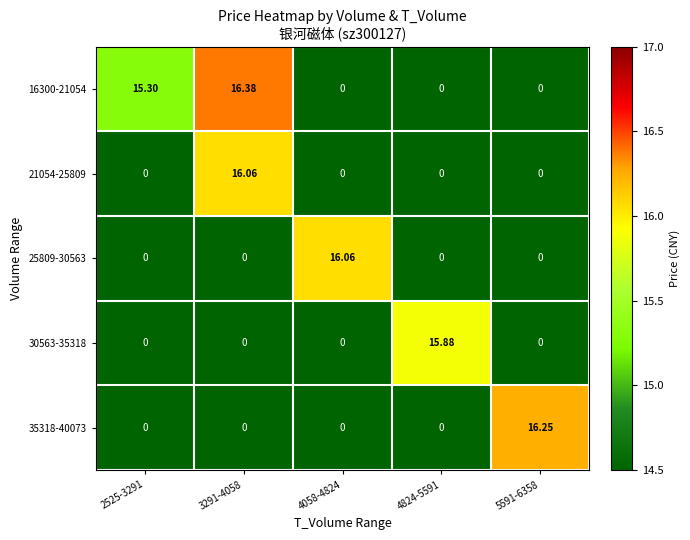

What is the difference between the 25809-30563 values at 4824-5591 and 4058-4824?

16.1